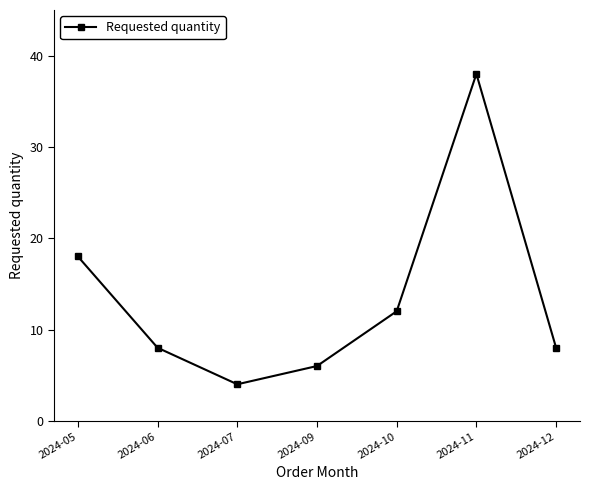

What is the difference between the values at 2024-11 and 2024-10?

26